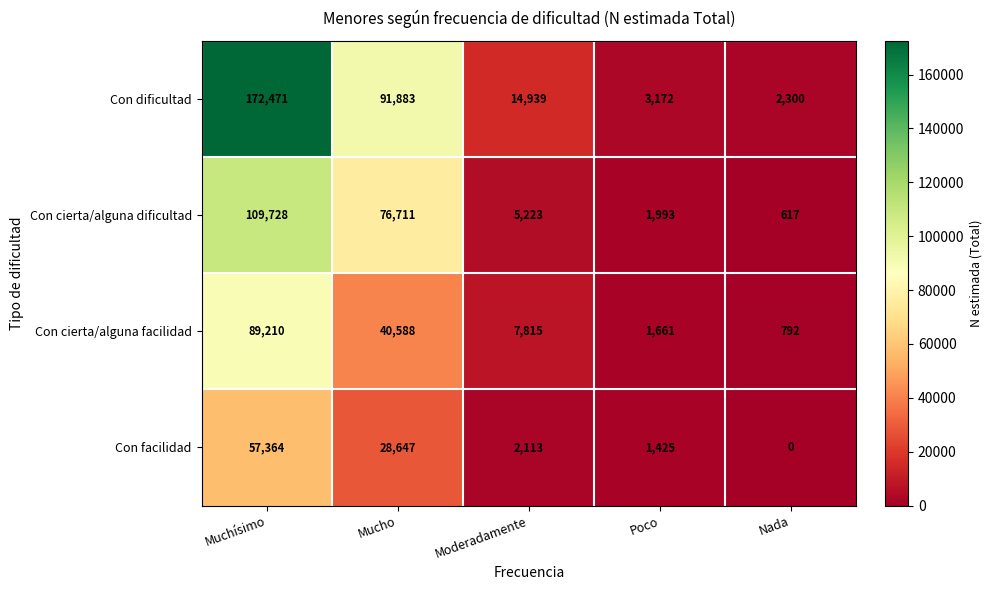

Which category has the lowest value across all series?

Nada